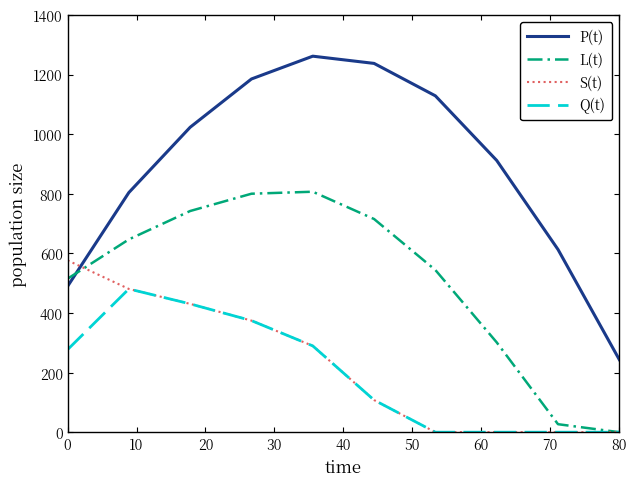

Which series has the largest total across all categories?

P(t)